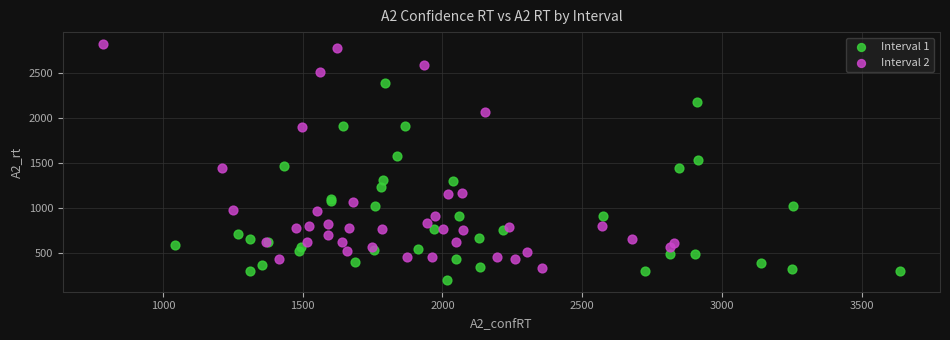

Which series has the widest spread of Y values?

Interval 2